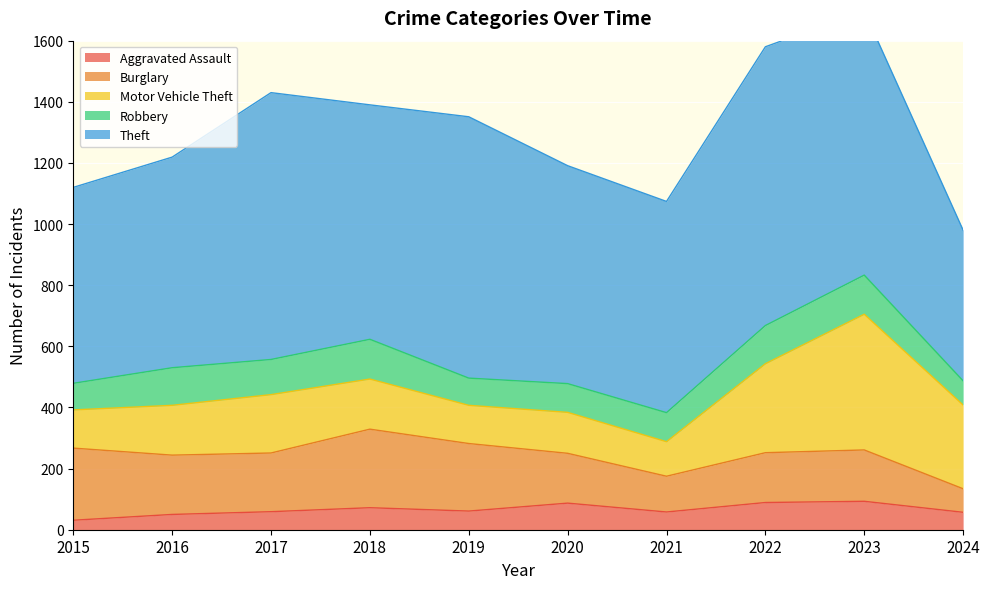

What is the value of the Robbery point at the 9th from the left?

128